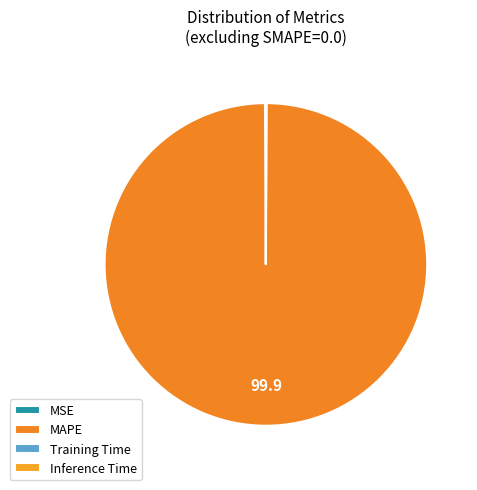

Does any single category account for the majority?

Yes